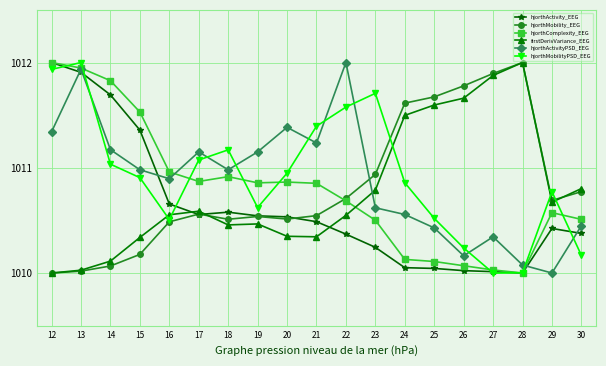

Where is the first local minimum for hjorthActivityPSD_EEG?

16